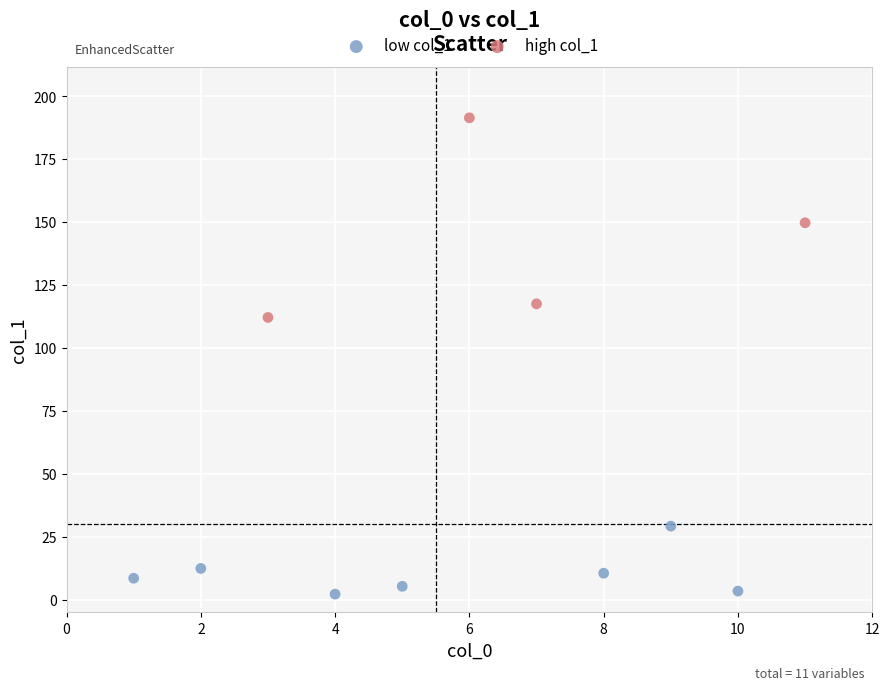

Which series reaches the maximum Y coordinate?

high col_1